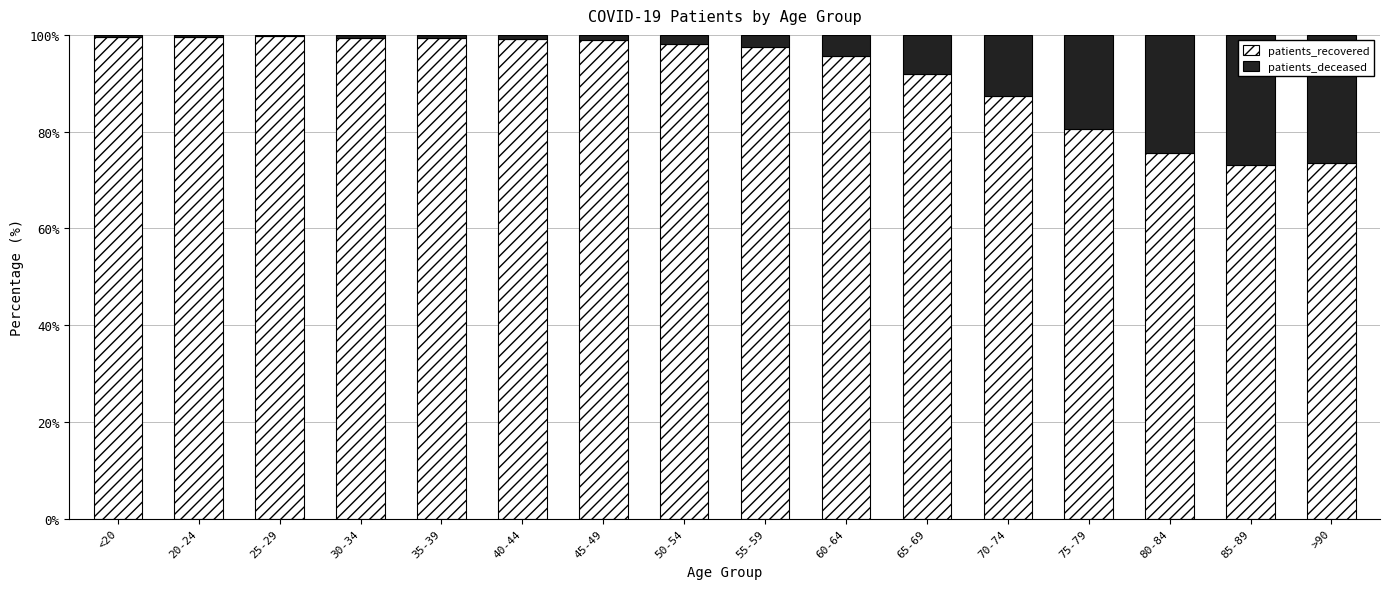

How many data points does each series have?

16